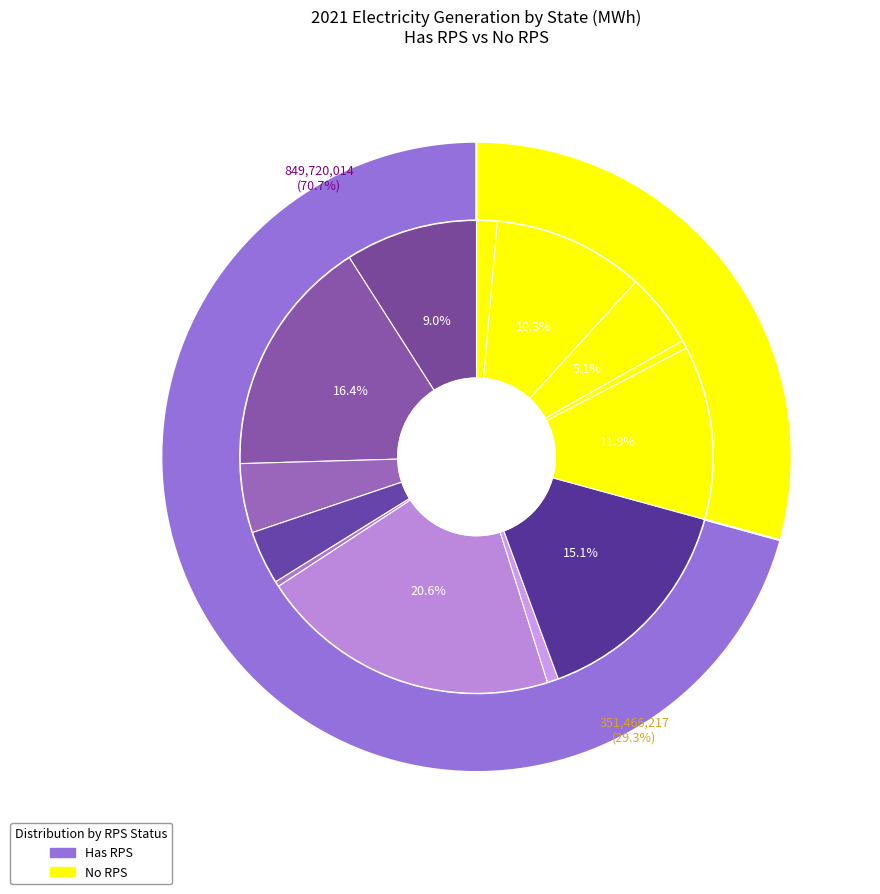

To the nearest percent, what portion does 5 represent?

5%